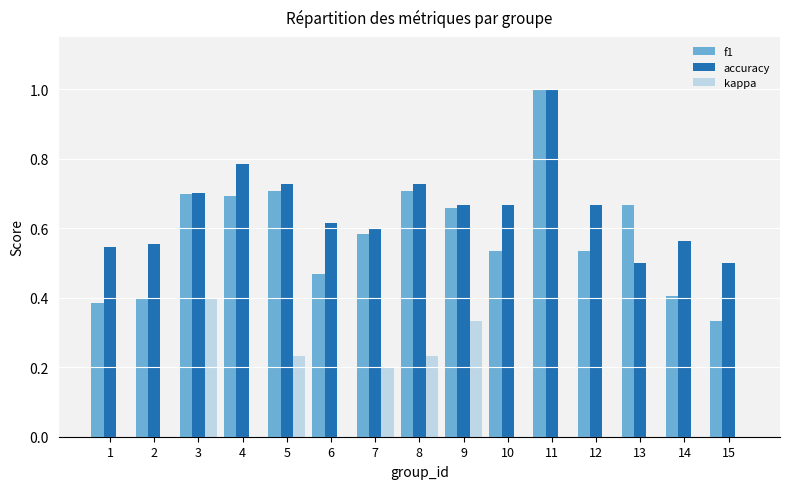

What is the maximum value for accuracy?

1.0